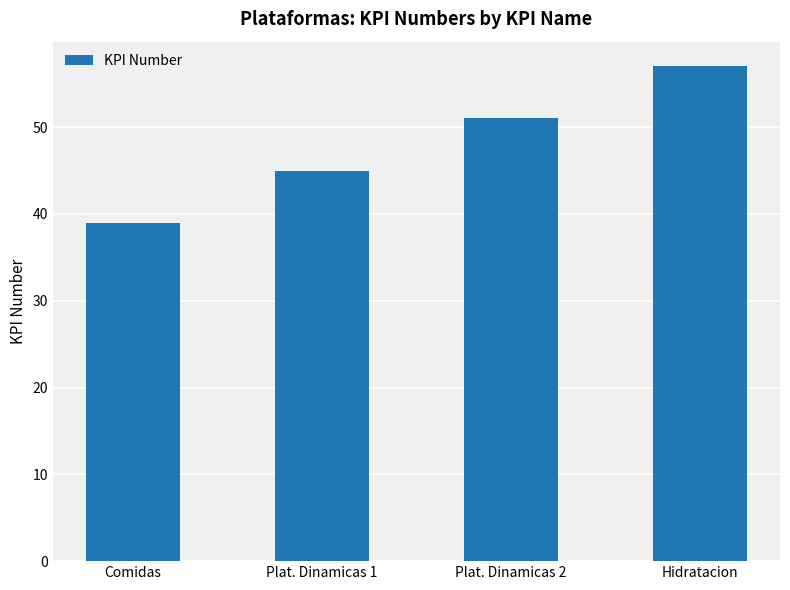

What is the difference between the maximum and minimum values?

18